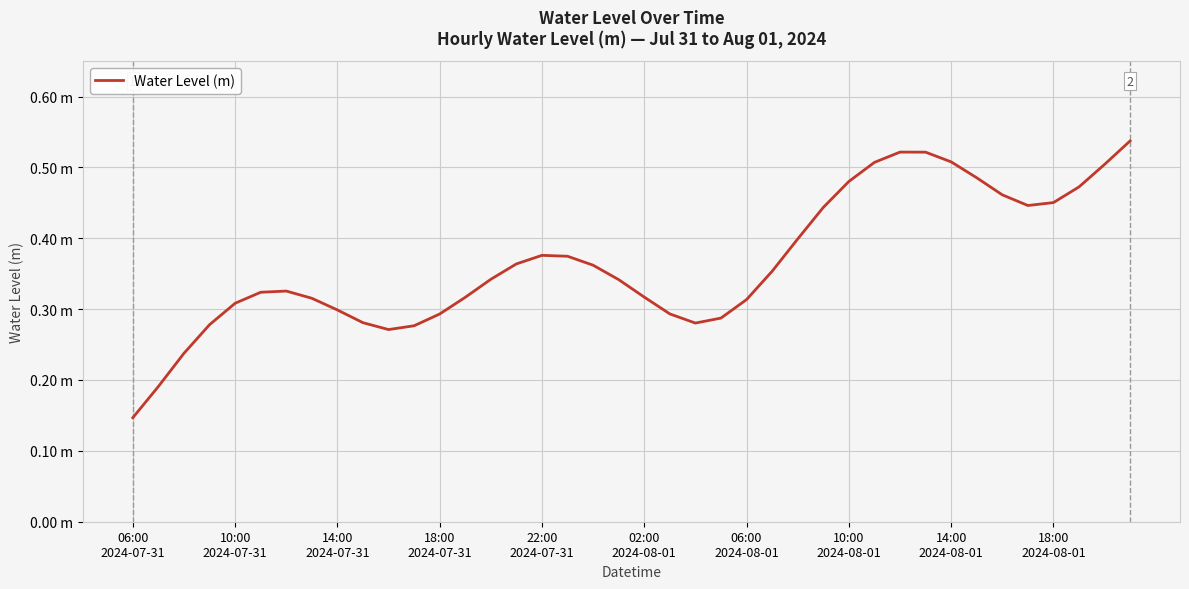

Reading left to right, what are all the values shown in this chart?

0.1	0.2	0.2	0.3	0.3	0.3	0.3	0.3	0.3	0.3	0.3	0.3	0.3	0.3	0.3	0.4	0.4	0.4	0.4	0.3	0.3	0.3	0.3	0.3	0.3	0.4	0.4	0.4	0.5	0.5	0.5	0.5	0.5	0.5	0.5	0.4	0.5	0.5	0.5	0.5